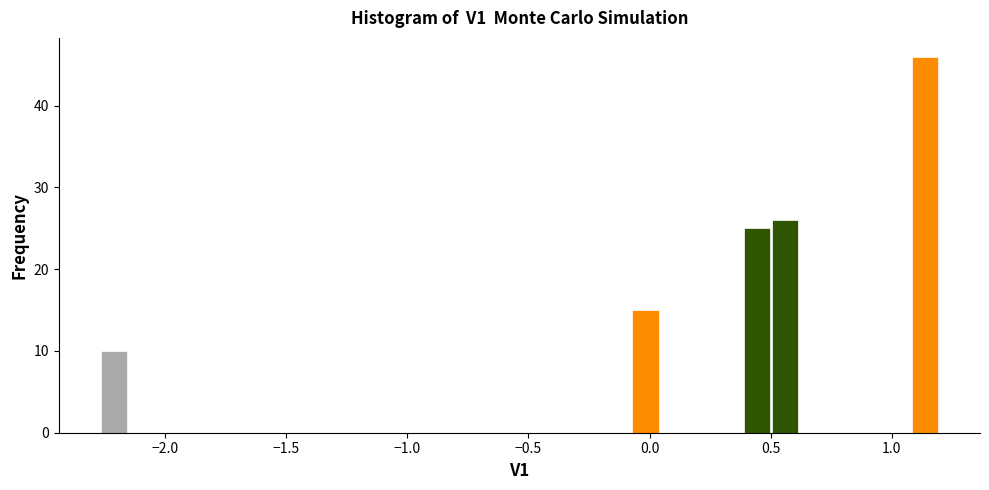

Around what value on the x-axis is the tallest bar? Give the approximate position of its centre, as read against the axis.

1.15